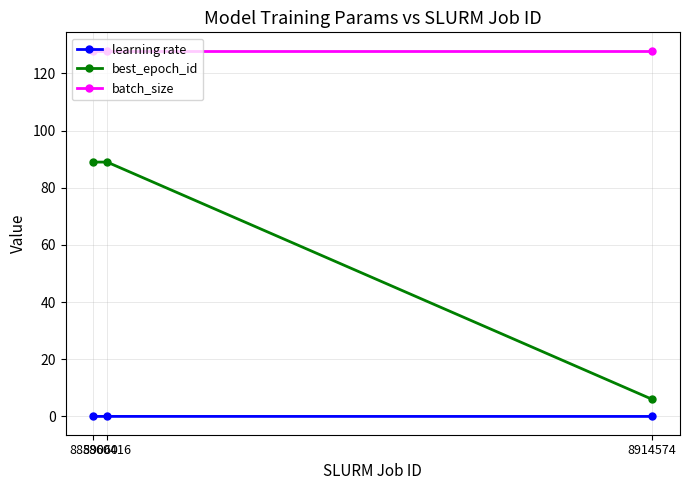

What is the maximum value shown in the chart?

128.0